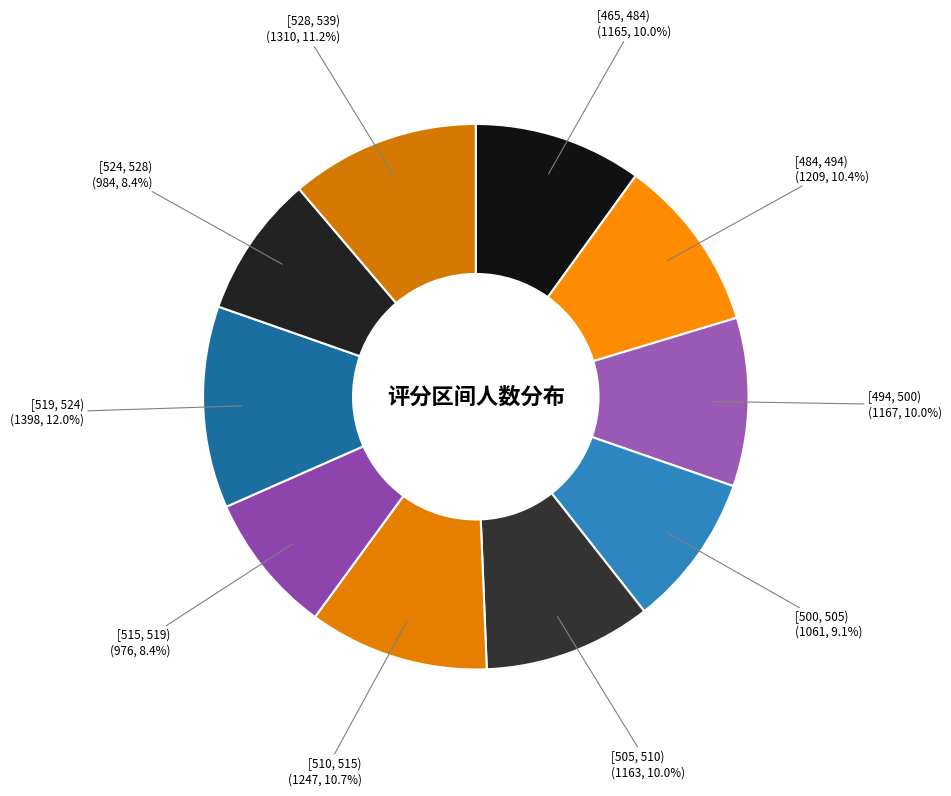

True or false: [500, 505) accounts for 9% of the total.

True